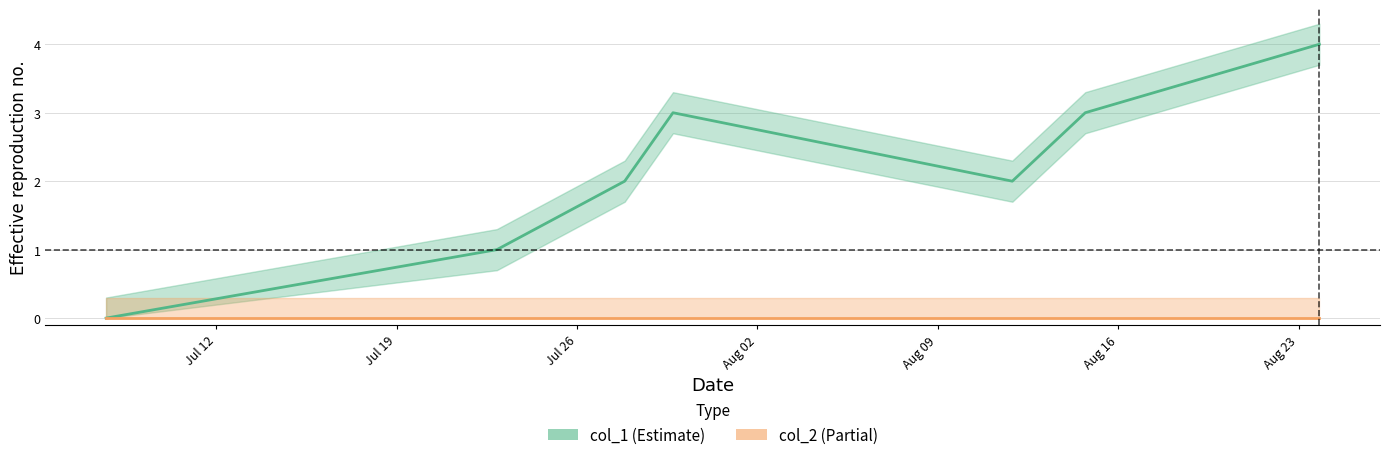

Is the value of col_1 at Aug 09 greater than the value of col_2 at Jul 12?

Yes